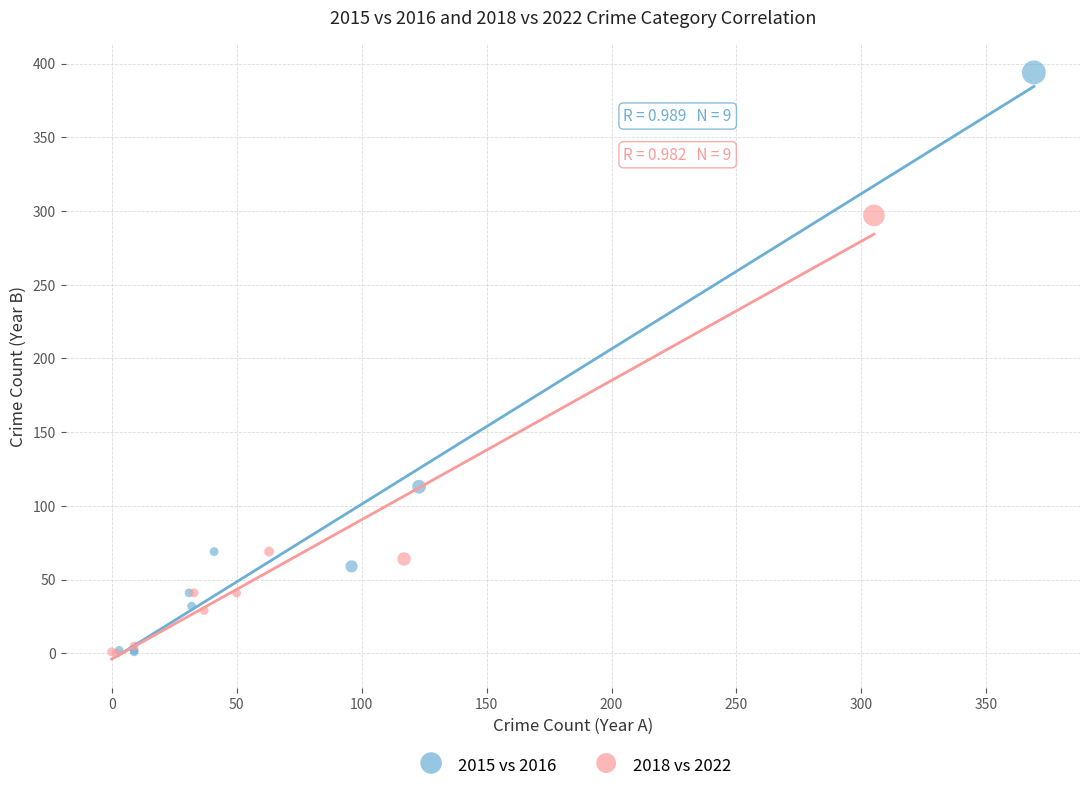

Which series has the largest Y range (max minus min)?

2015 vs 2016